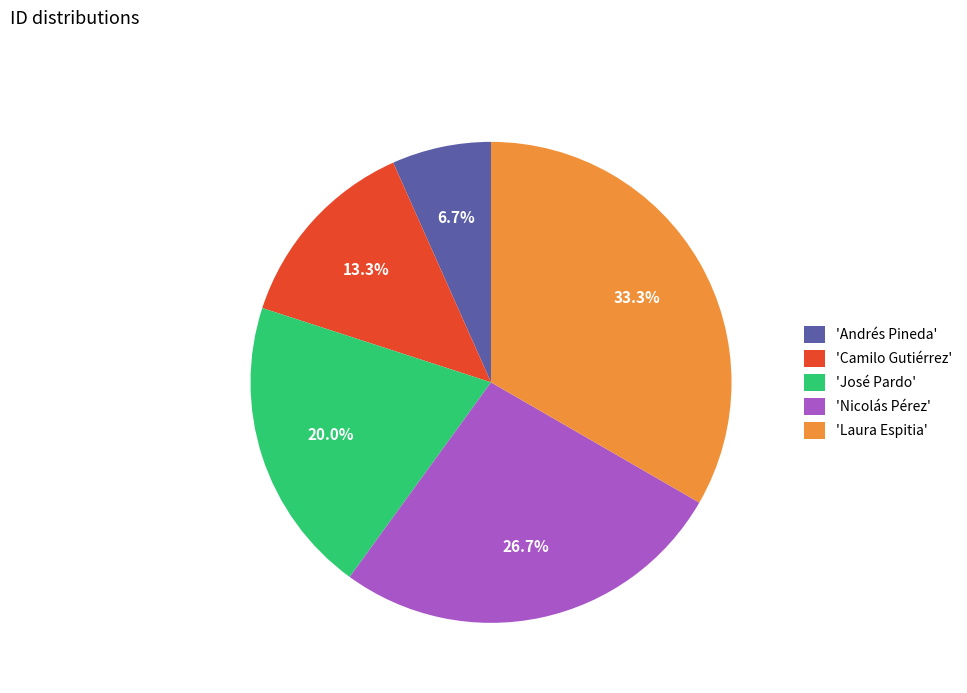

Approximately how many times larger is the value at 'Camilo Gutiérrez' compared to 'Laura Espitia'?

0.4